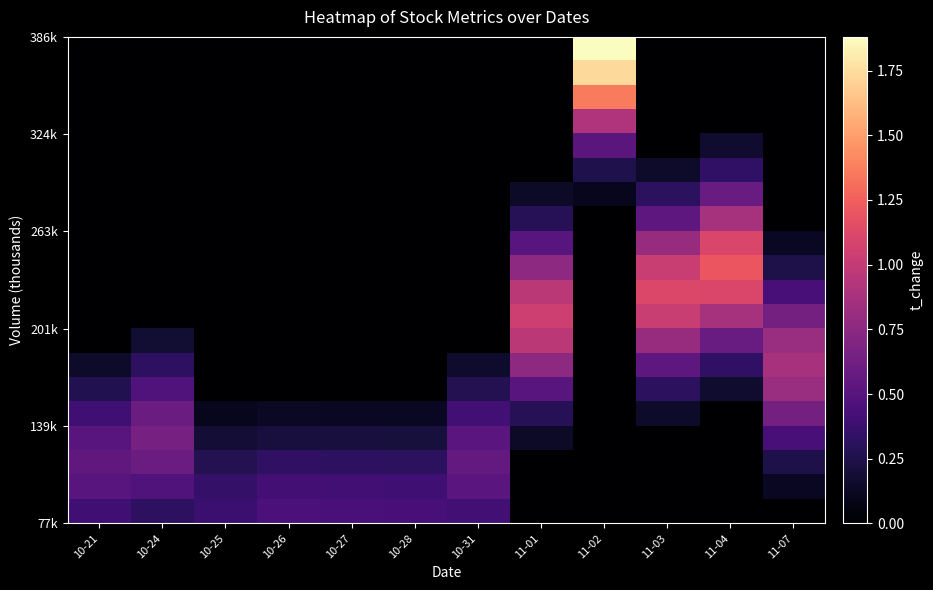

How many distinct data groups are displayed?

20